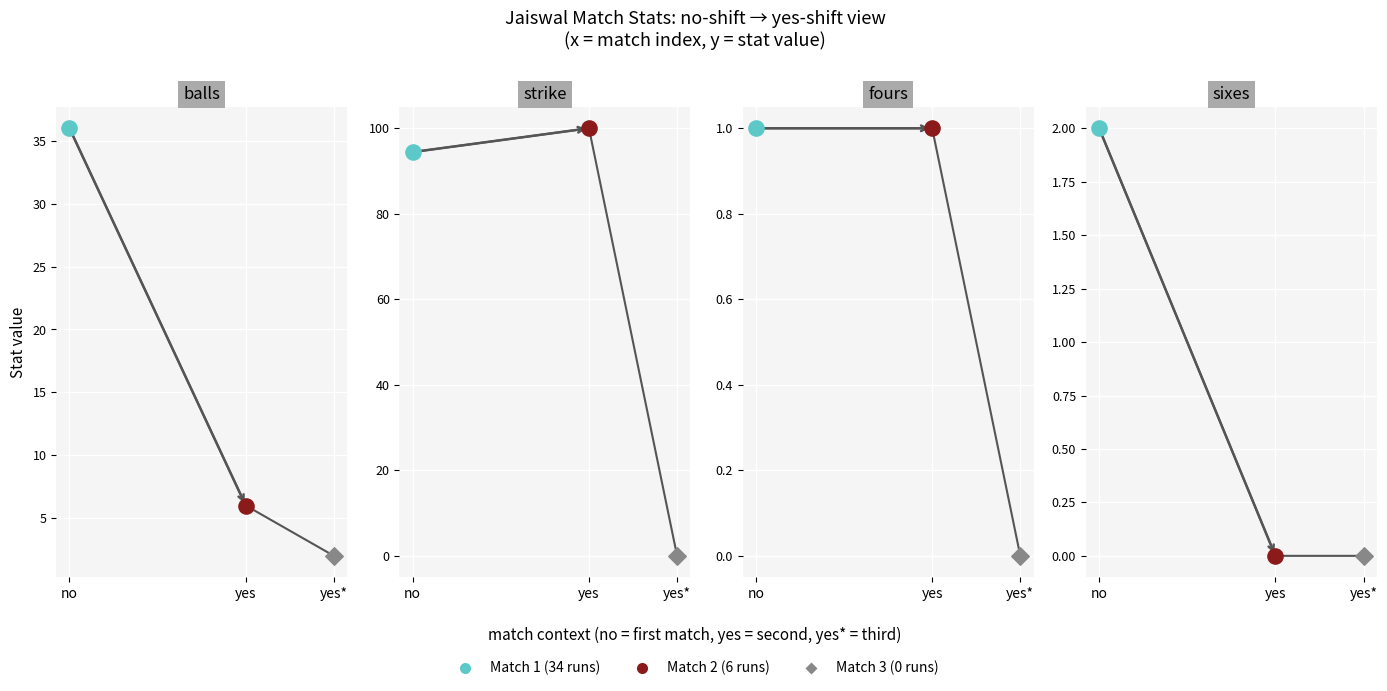

Which series has the largest total across all categories?

strike